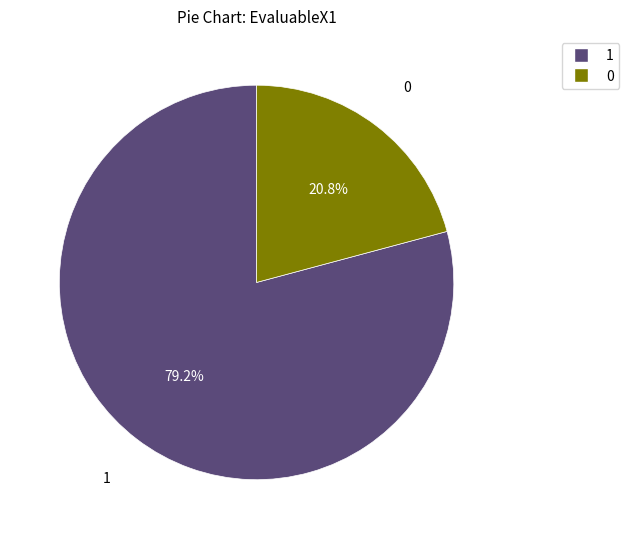

Combined, do 0 and 1 account for over 50%?

Yes